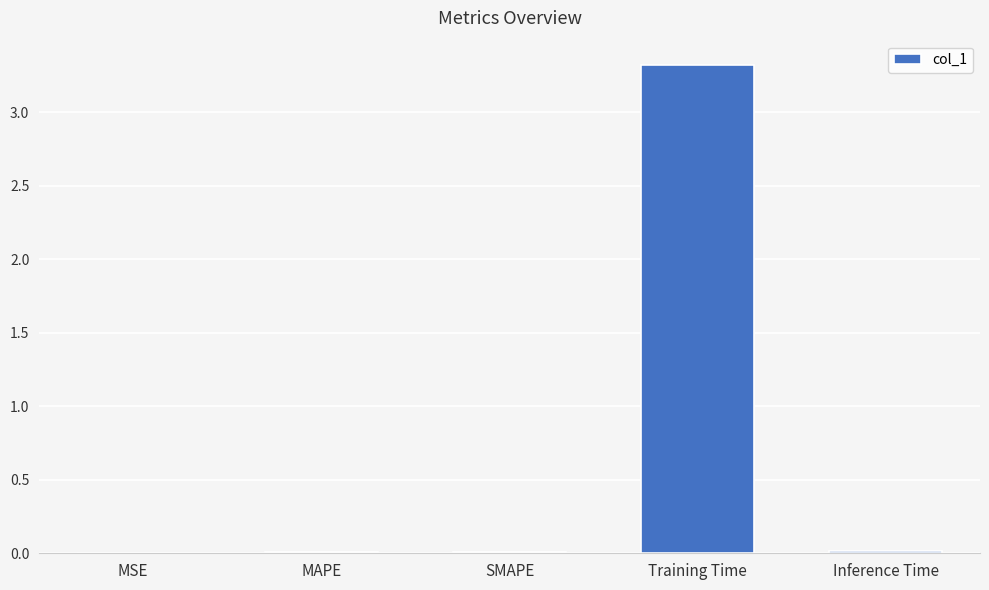

Between MSE and Training Time, which is larger?

Training Time